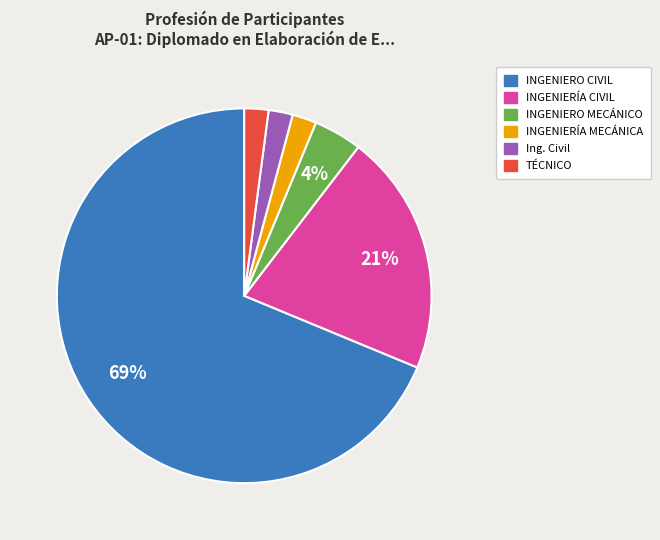

Does any single category account for the majority?

Yes